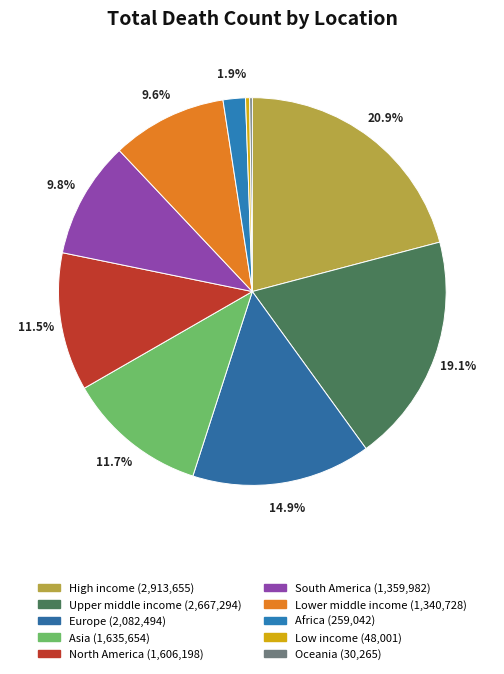

Is there a majority slice in this chart?

No